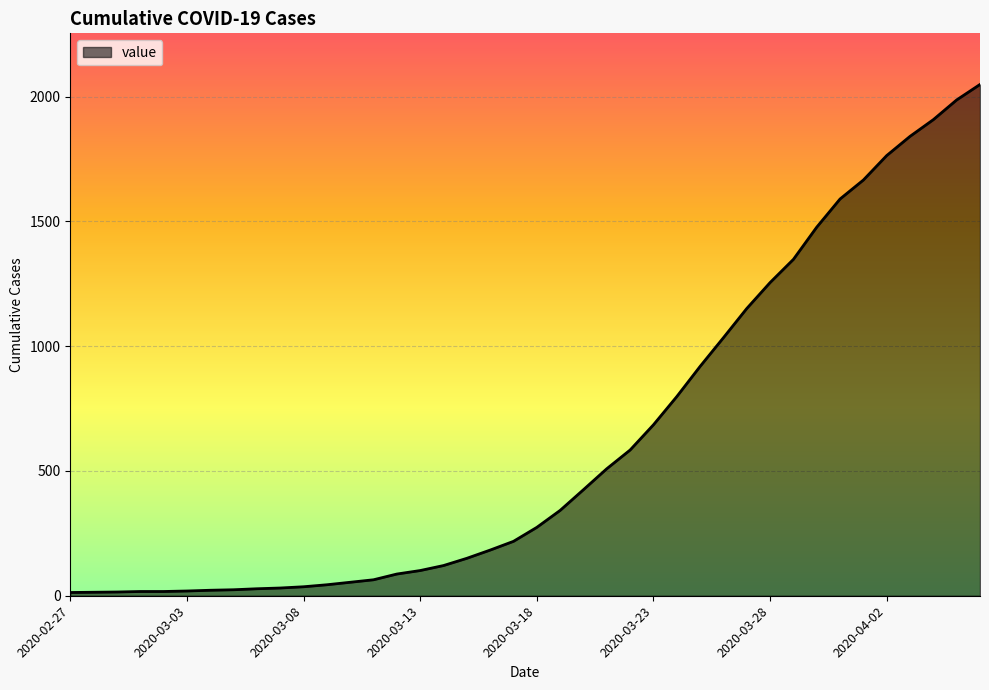

What is the greatest value displayed?

2049